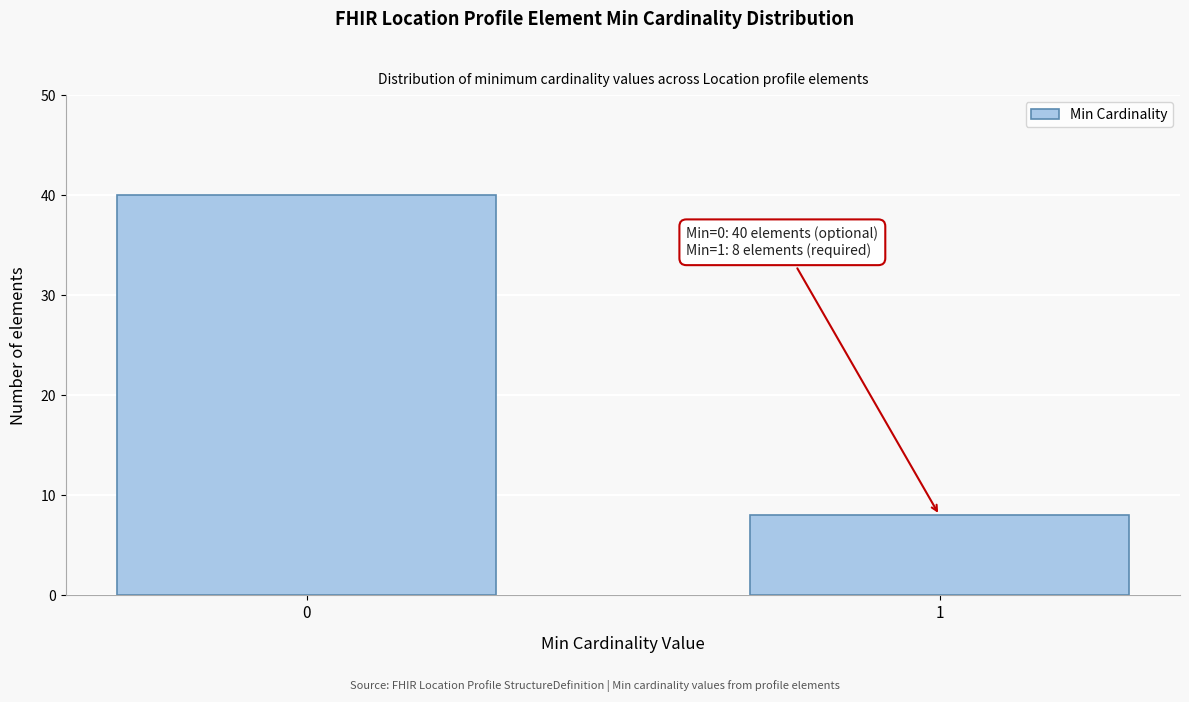

Reading right to left, what are all the values shown in this chart?

1=8	0=40